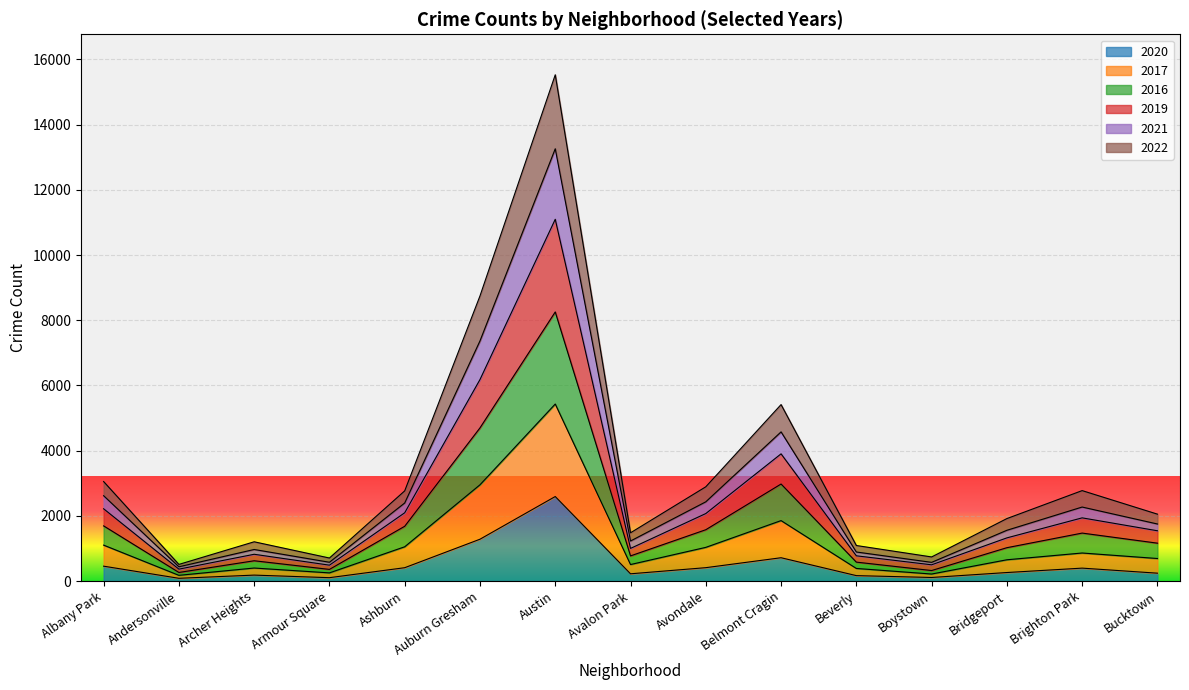

The value of 2020 at Ashburn is 408. True or false?

True